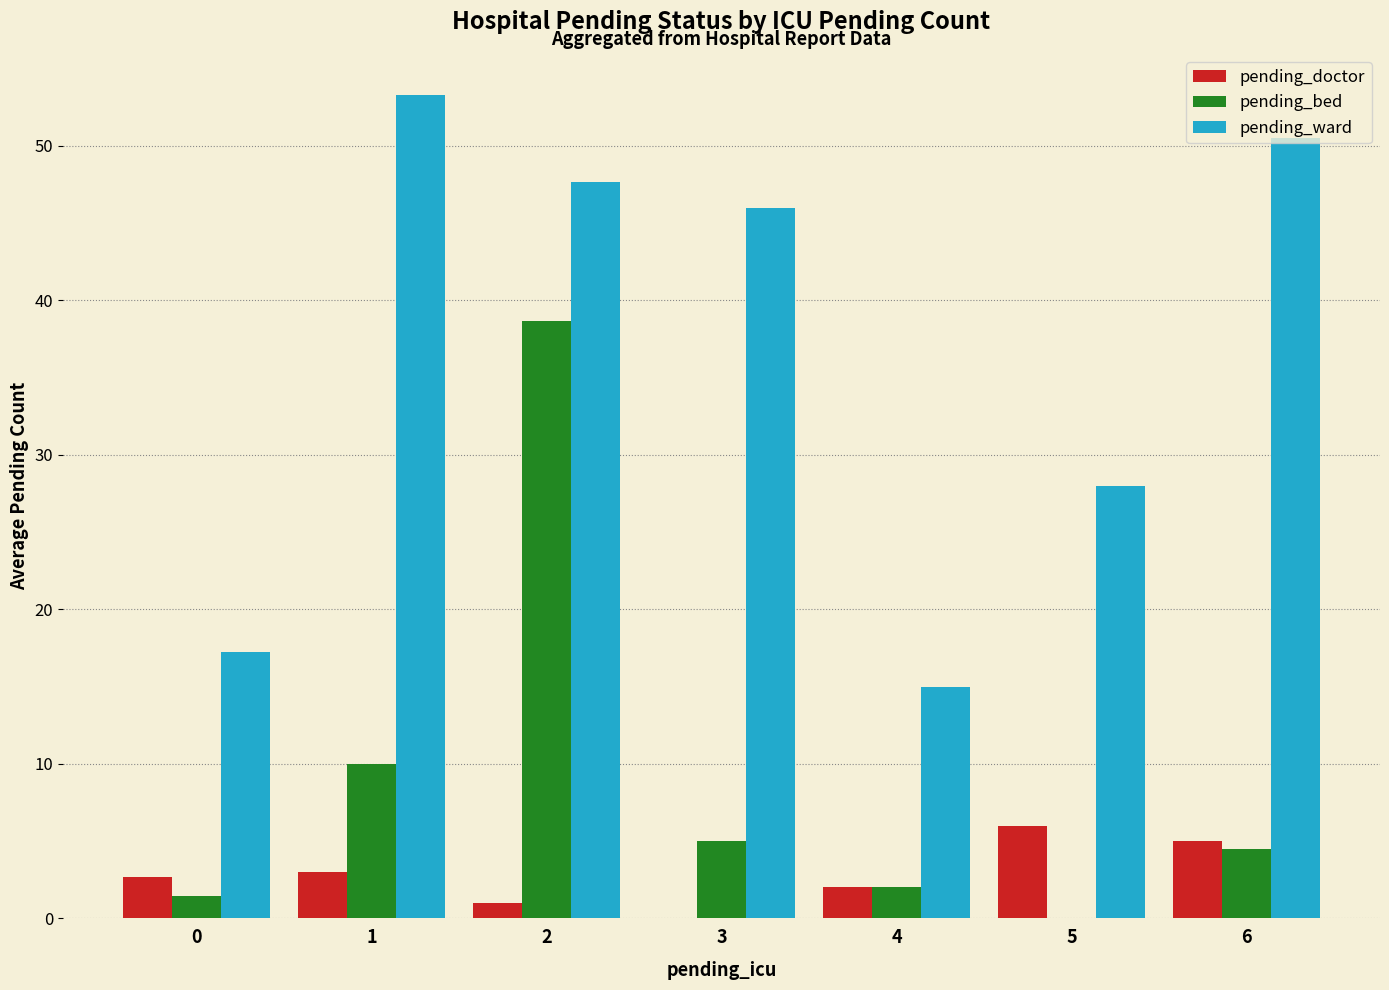

The value of pending_bed at 0 is 1.5. True or false?

True